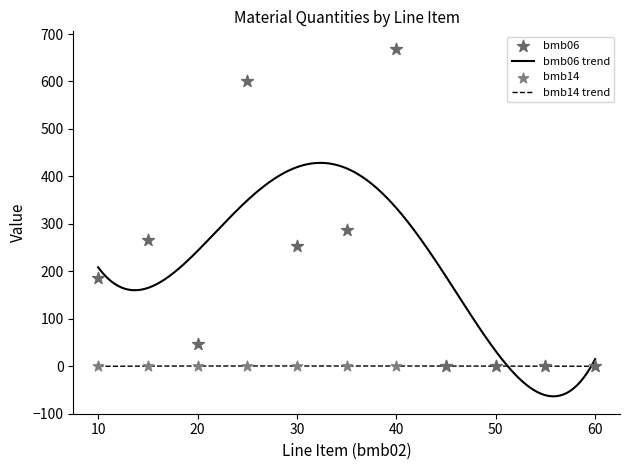

What is the minimum value for bmb06 trend?

-63.4